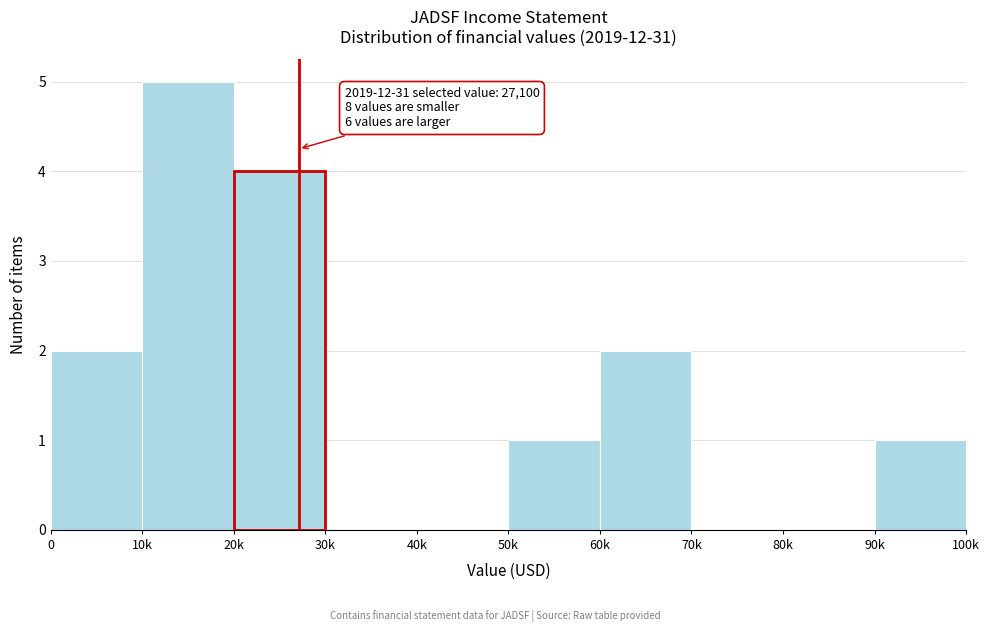

Reading right to left, list all the values displayed in this chart.

90k=1	80k=0	70k=0	60k=2	50k=1	40k=0	30k=0	20k=4	10k=5	0=2